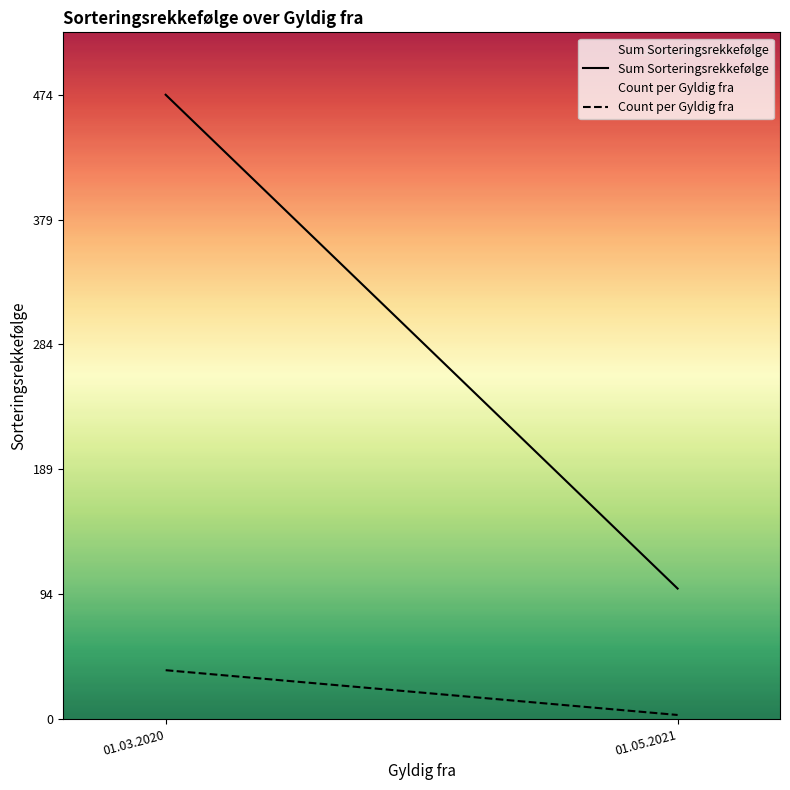

Which has a higher value, 01.03.2020 or 01.05.2021?

01.03.2020